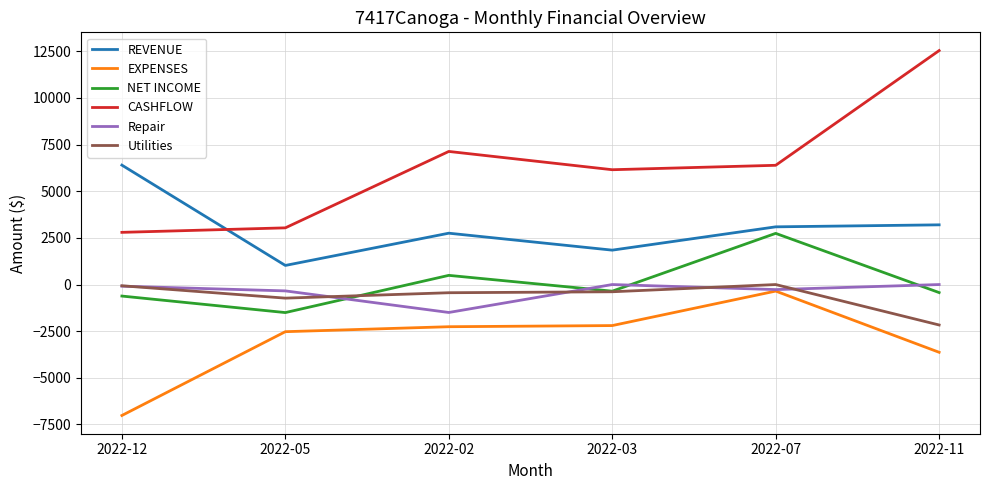

What are all the series names shown in the legend?

REVENUE, EXPENSES, NET INCOME, CASHFLOW, Repair, Utilities